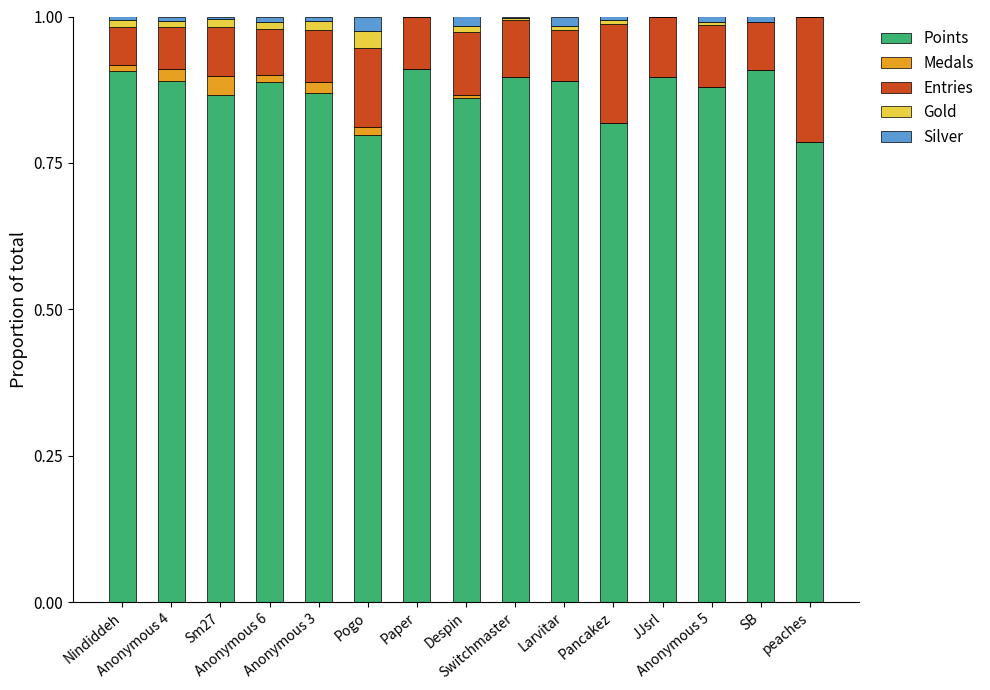

What is the total value across all series at Anonymous 4?

1.0